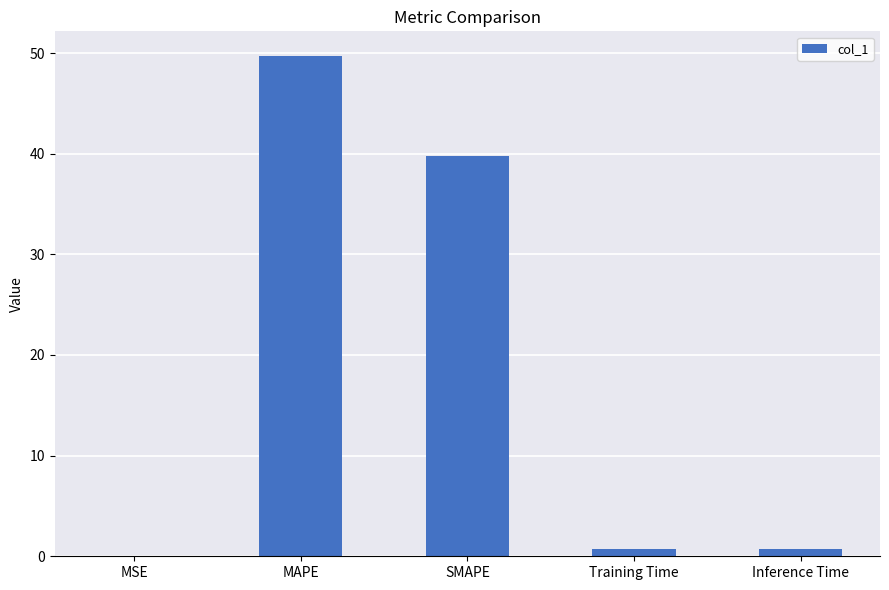

What is the sum of all values?

91.0